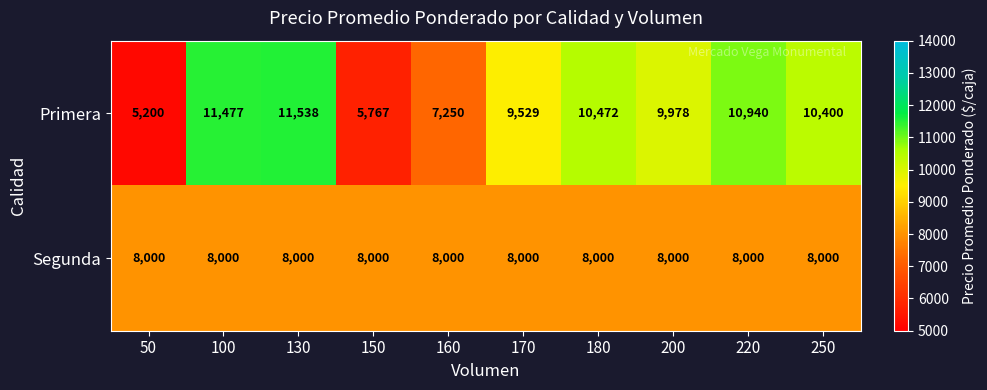

What is the minimum value shown in the chart?

5200